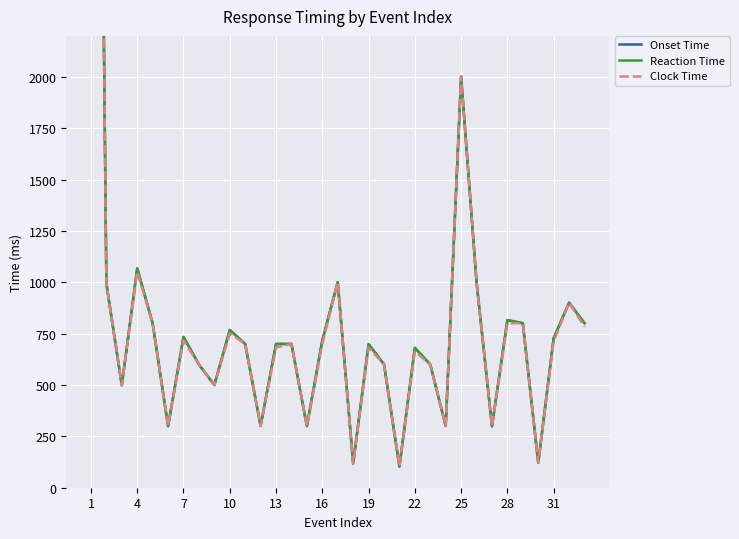

True or false: Onset Time has a value of 180 at 10.

False